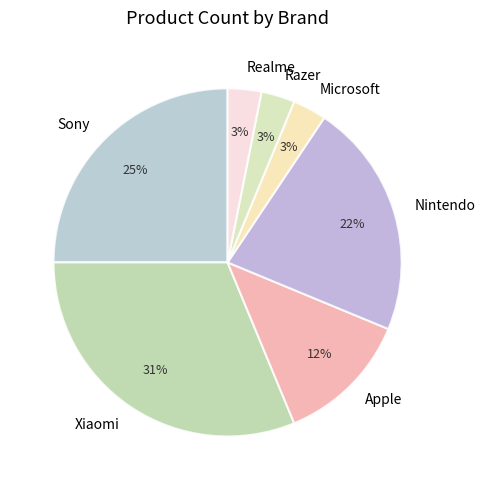

What is the largest slice in the pie chart?

Xiaomi